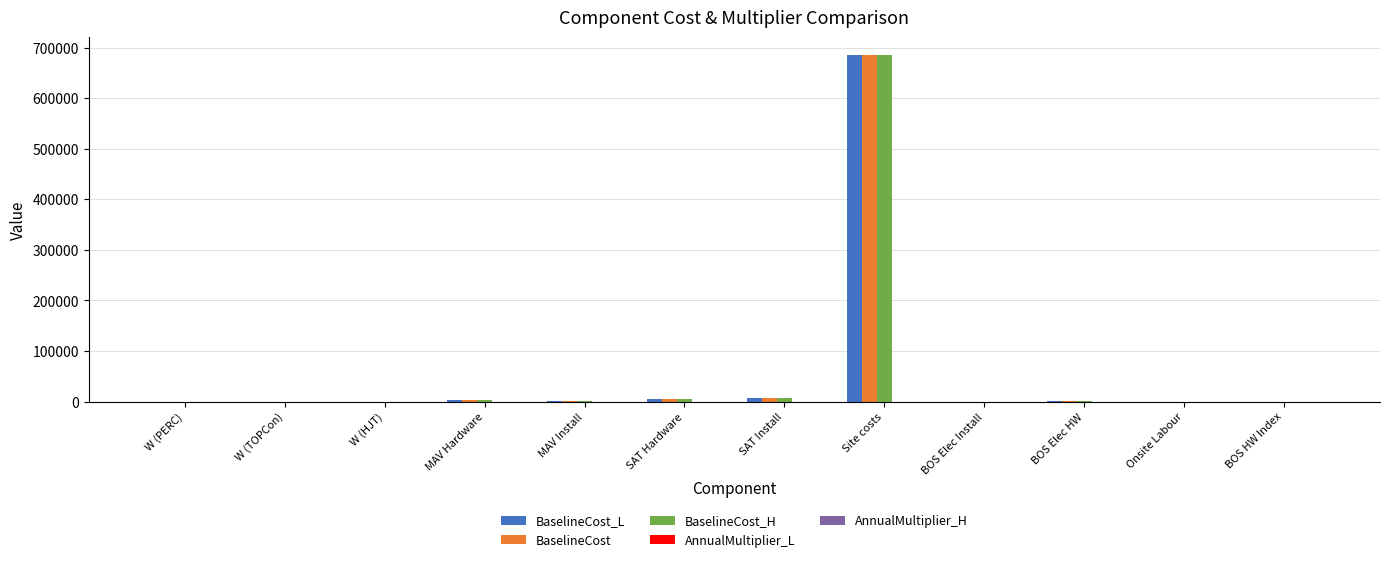

At which category is the sum across all series the highest?

Site costs